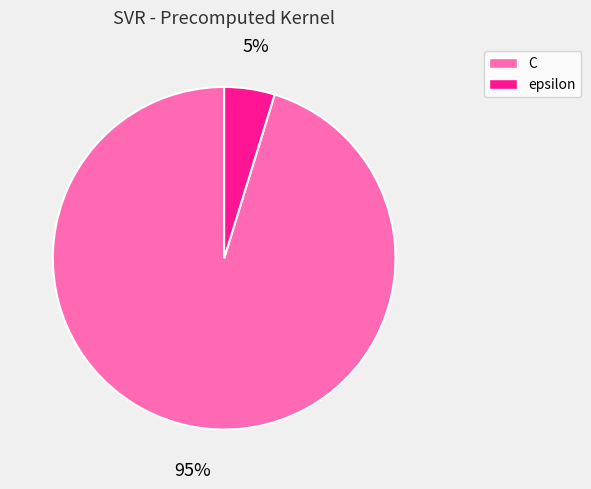

Combined, do C and epsilon account for over 50%?

Yes